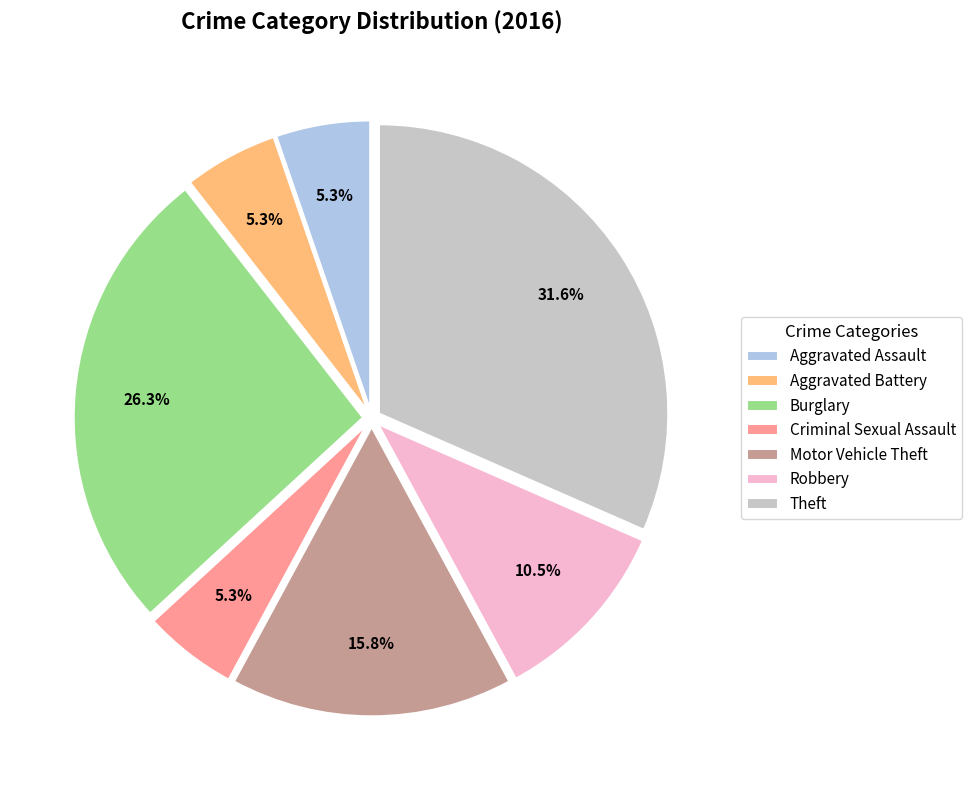

Is Theft the majority of the pie?

No